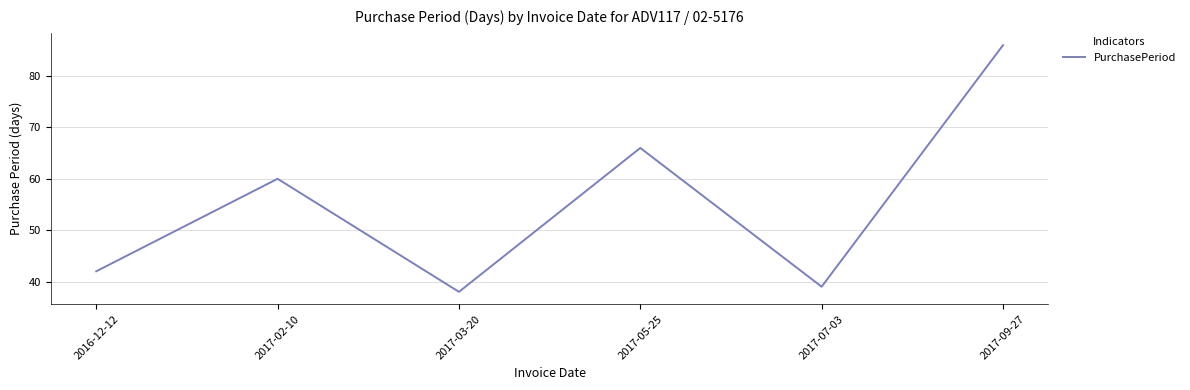

The value at 2017-09-27 is 42. True or false?

False